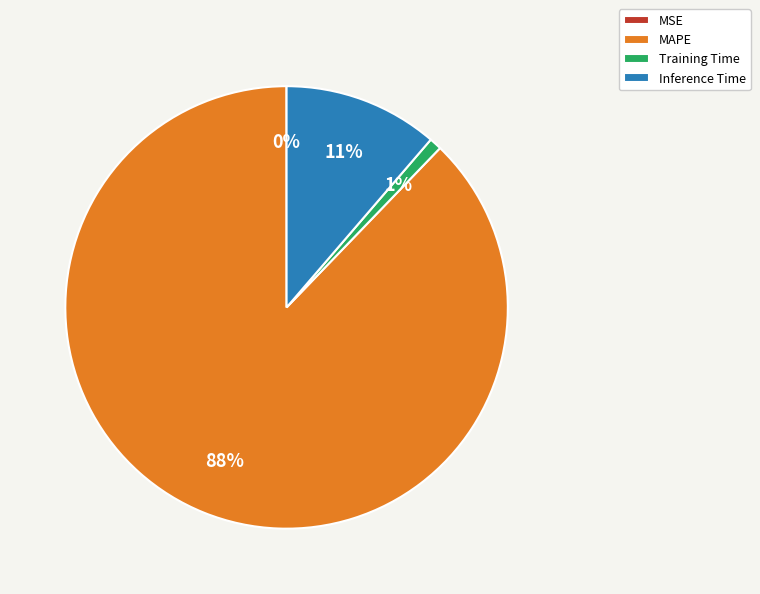

Is there a majority slice in this chart?

Yes